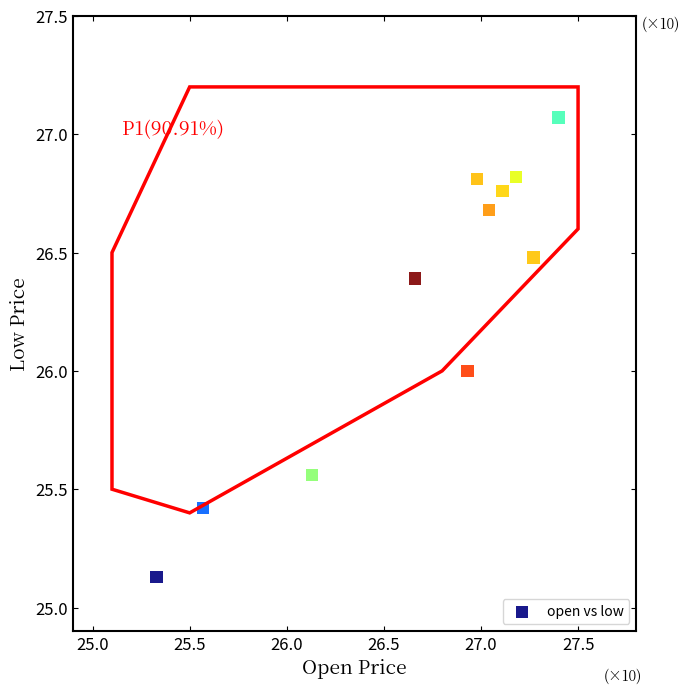

What is the average Y value?

26.3